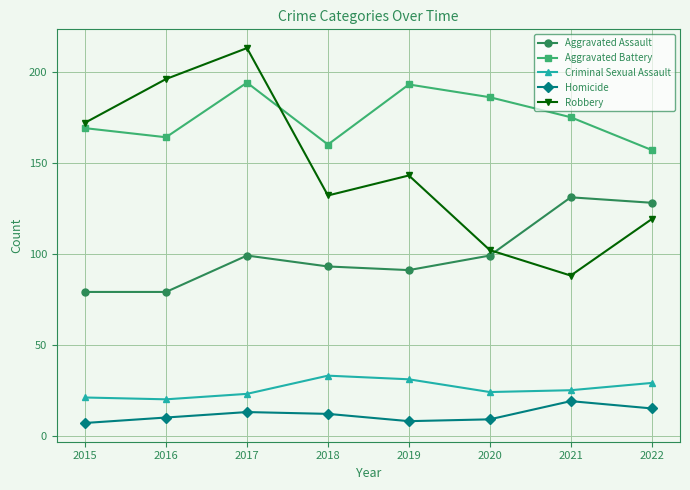

At how many categories does at least one series exceed 182?

4